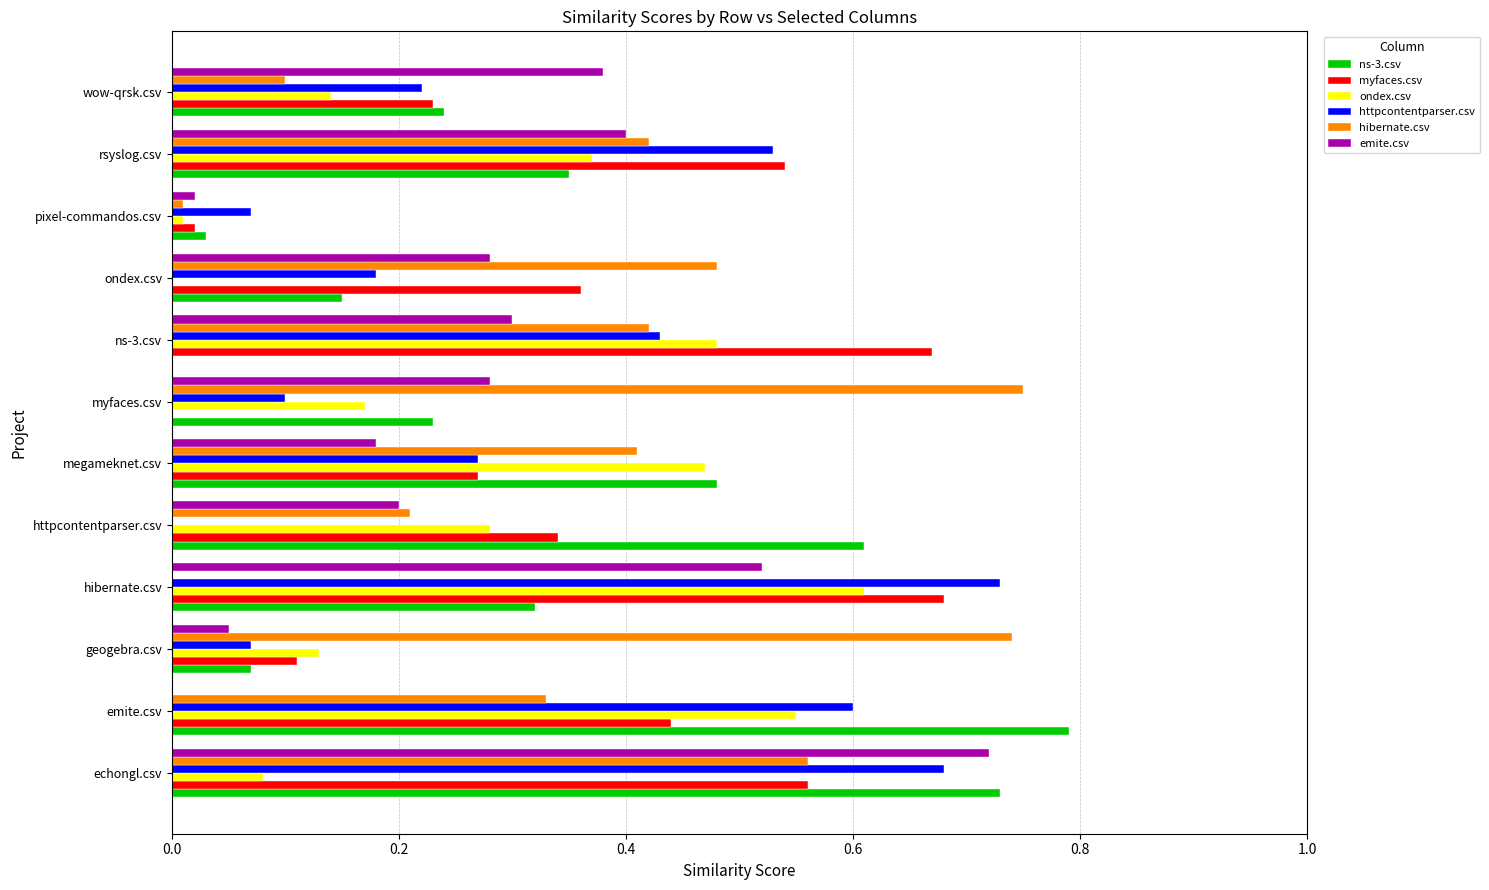

Which category has the highest value in the ns-3.csv series?

emite.csv